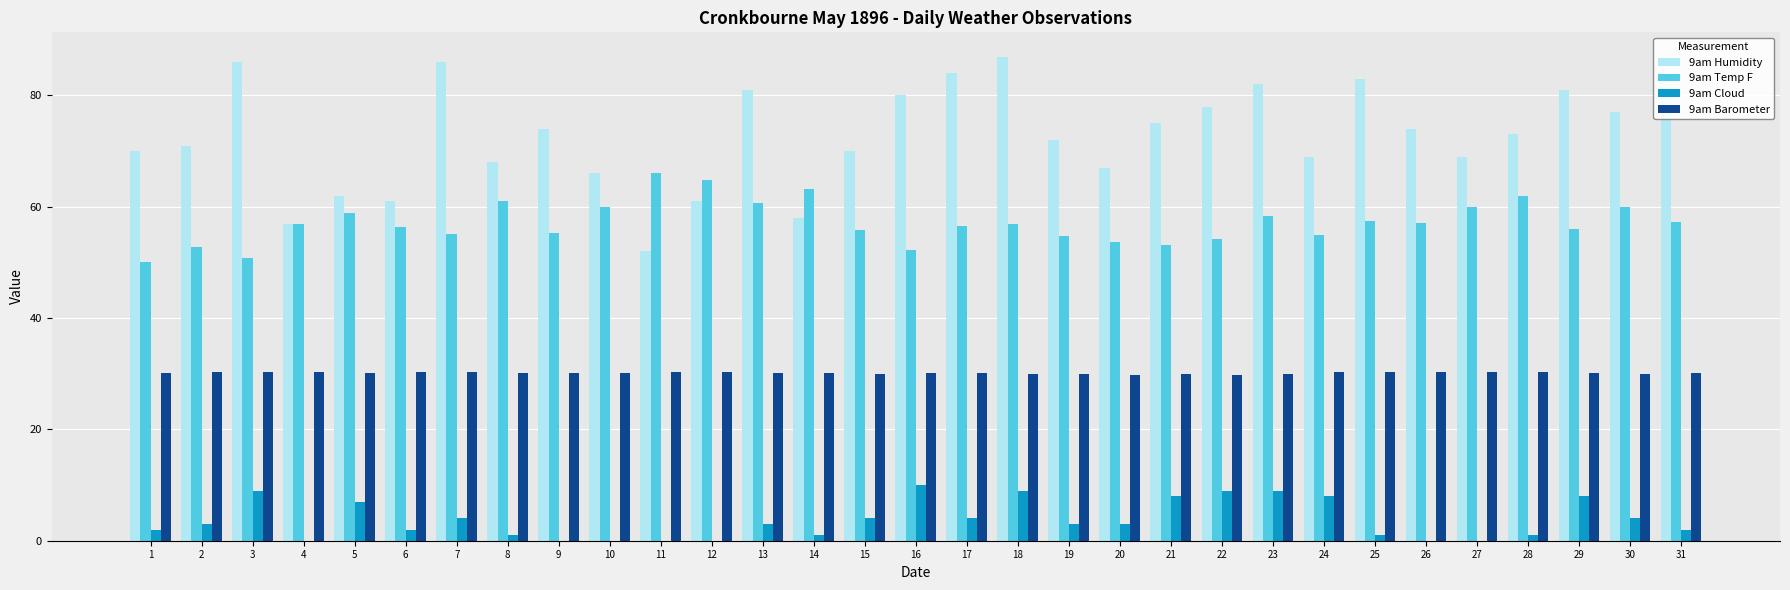

What is the total value across all series at 13?

174.8